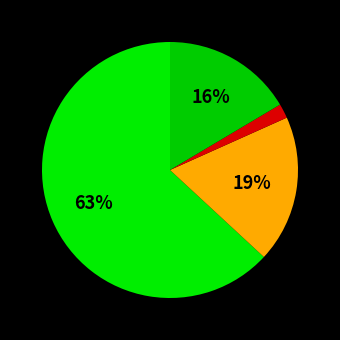

Count the number of slices in the pie.

4